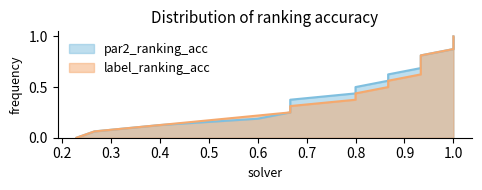

At how many categories does at least one series exceed 0?

16